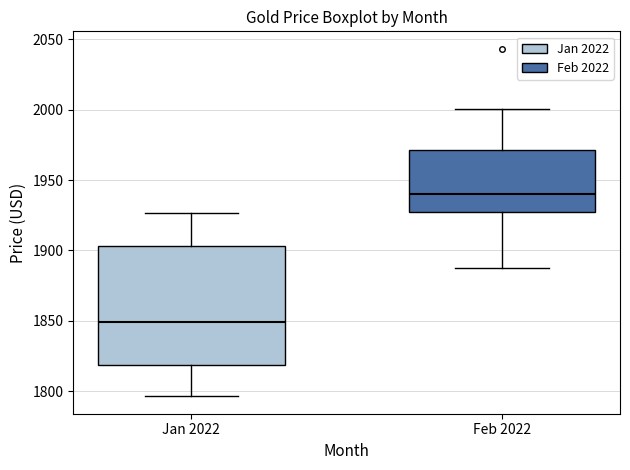

Which box has the lowest median line?

Jan 2022